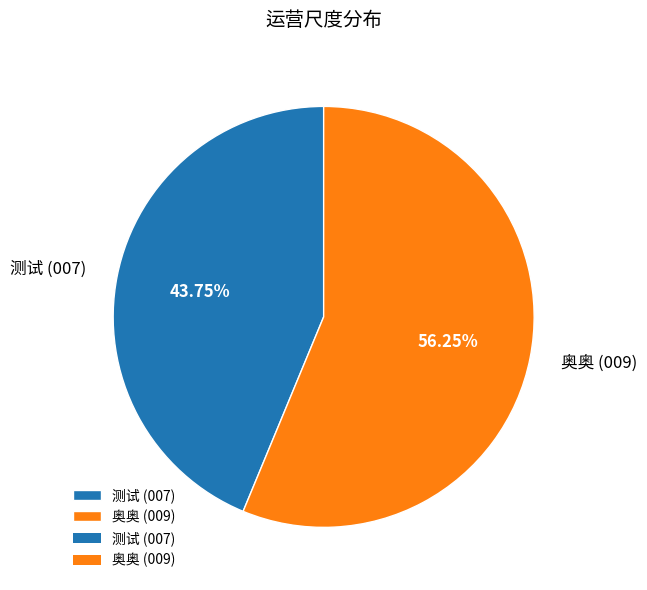

Is there any slice that represents more than half of the pie?

Yes